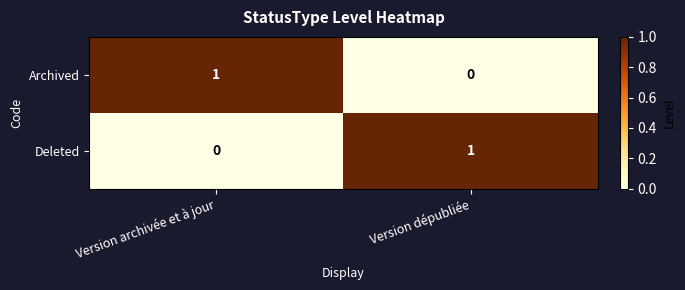

Is it true that Archived equals 1 at Version archivée et à jour?

True